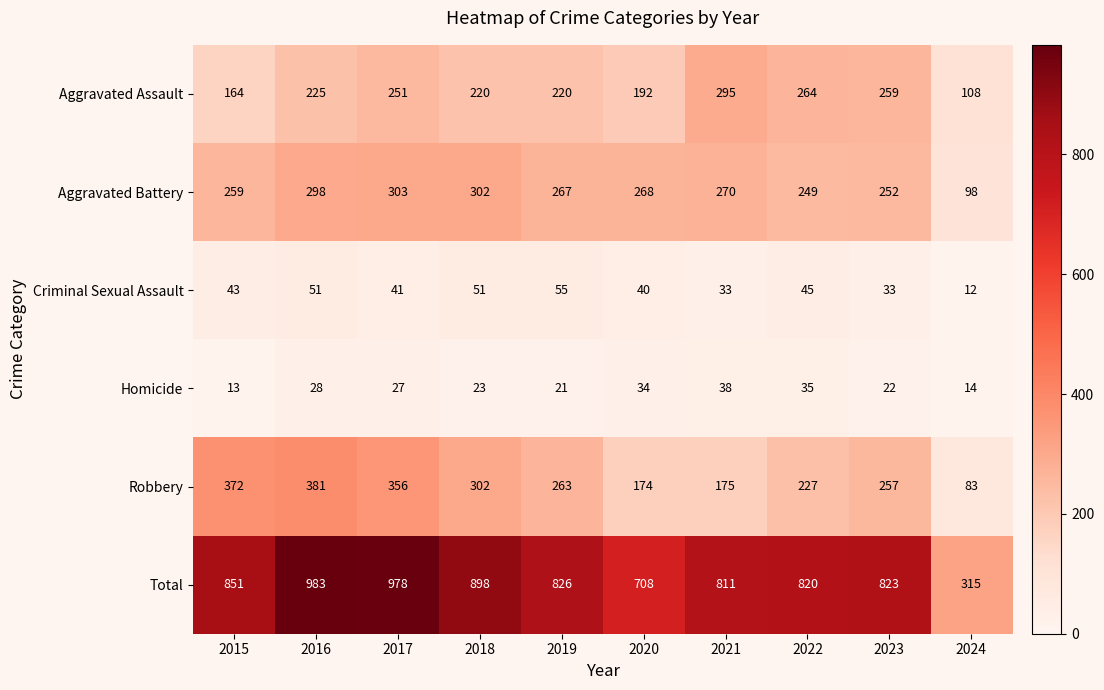

Rank the series at 2020 from lowest to highest value.

Homicide, Criminal Sexual Assault, Robbery, Aggravated Assault, Aggravated Battery, Total